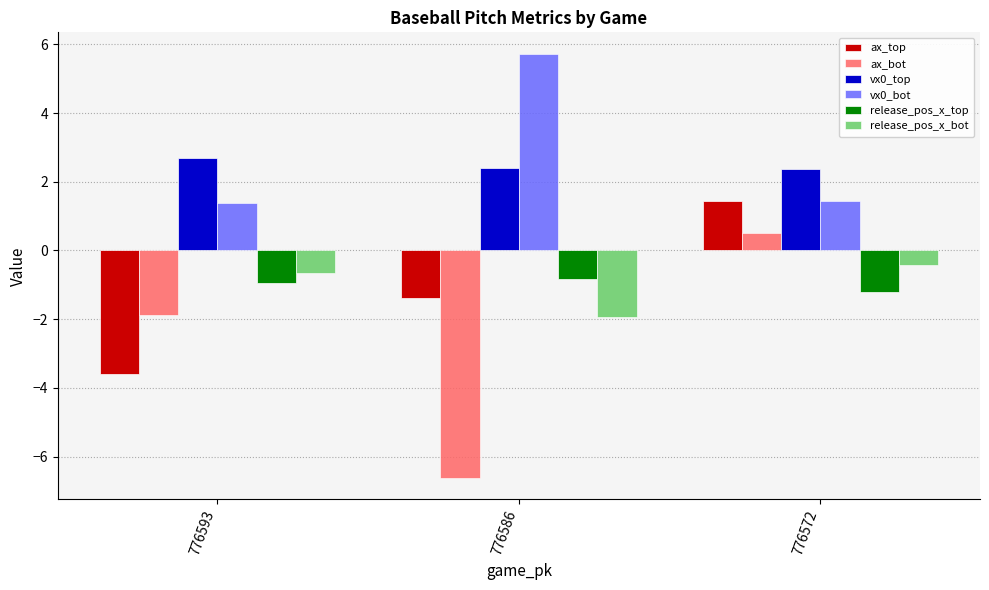

Reading left to right, list all the values displayed in this chart.

ax_top: -3.6	-1.4	1.4
ax_bot: -1.9	-6.6	0.5
vx0_top: 2.7	2.4	2.4
vx0_bot: 1.4	5.7	1.4
release_pos_x_top: -0.9	-0.8	-1.2
release_pos_x_bot: -0.7	-1.9	-0.4